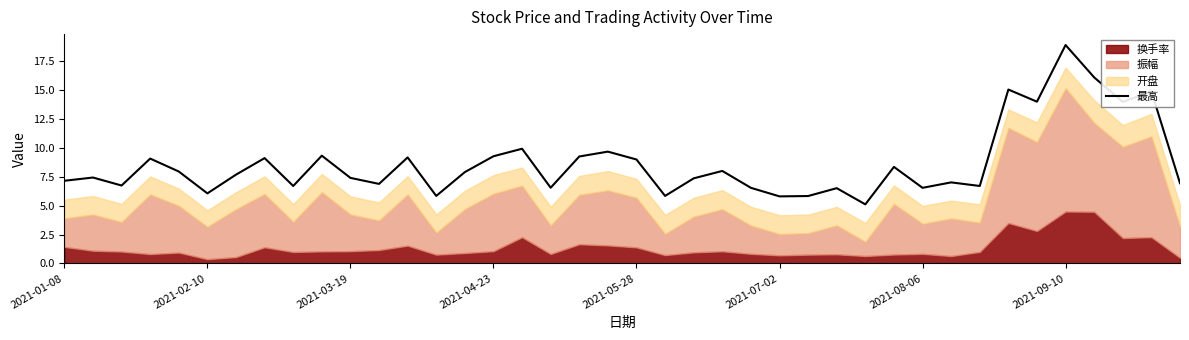

The 最高 series shows 18.9 at 2021-09-10. True or false?

True